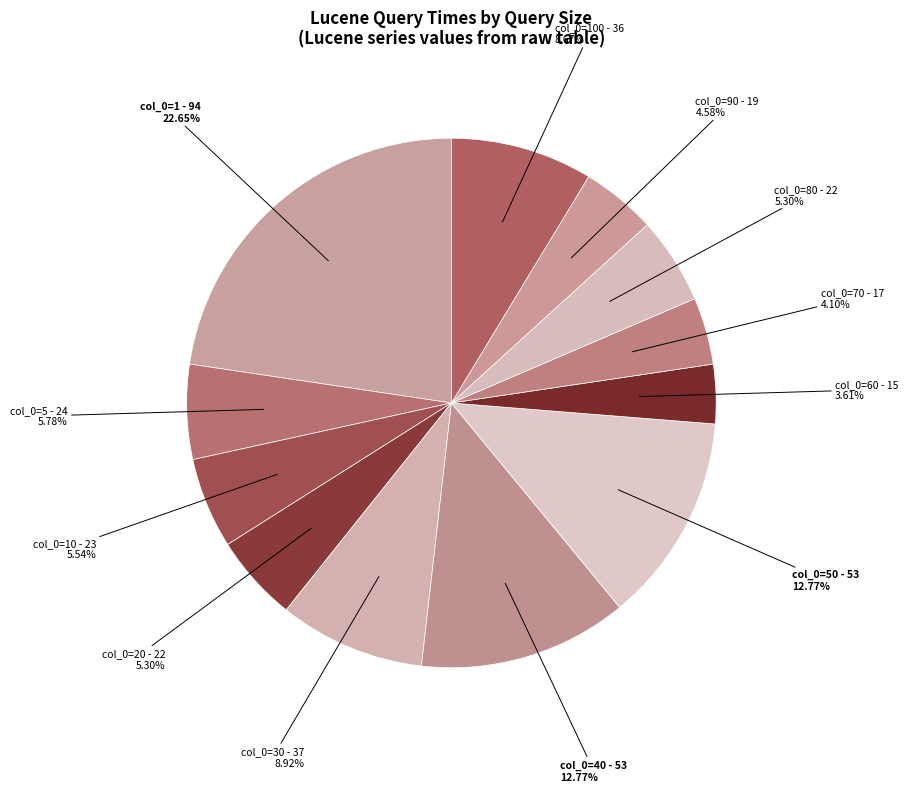

Does col_0=60 account for over 50% of the chart?

No